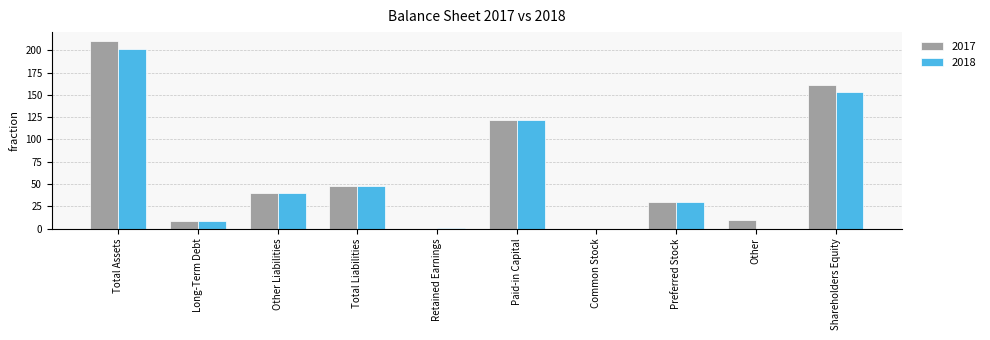

How many groups of bars are there?

10